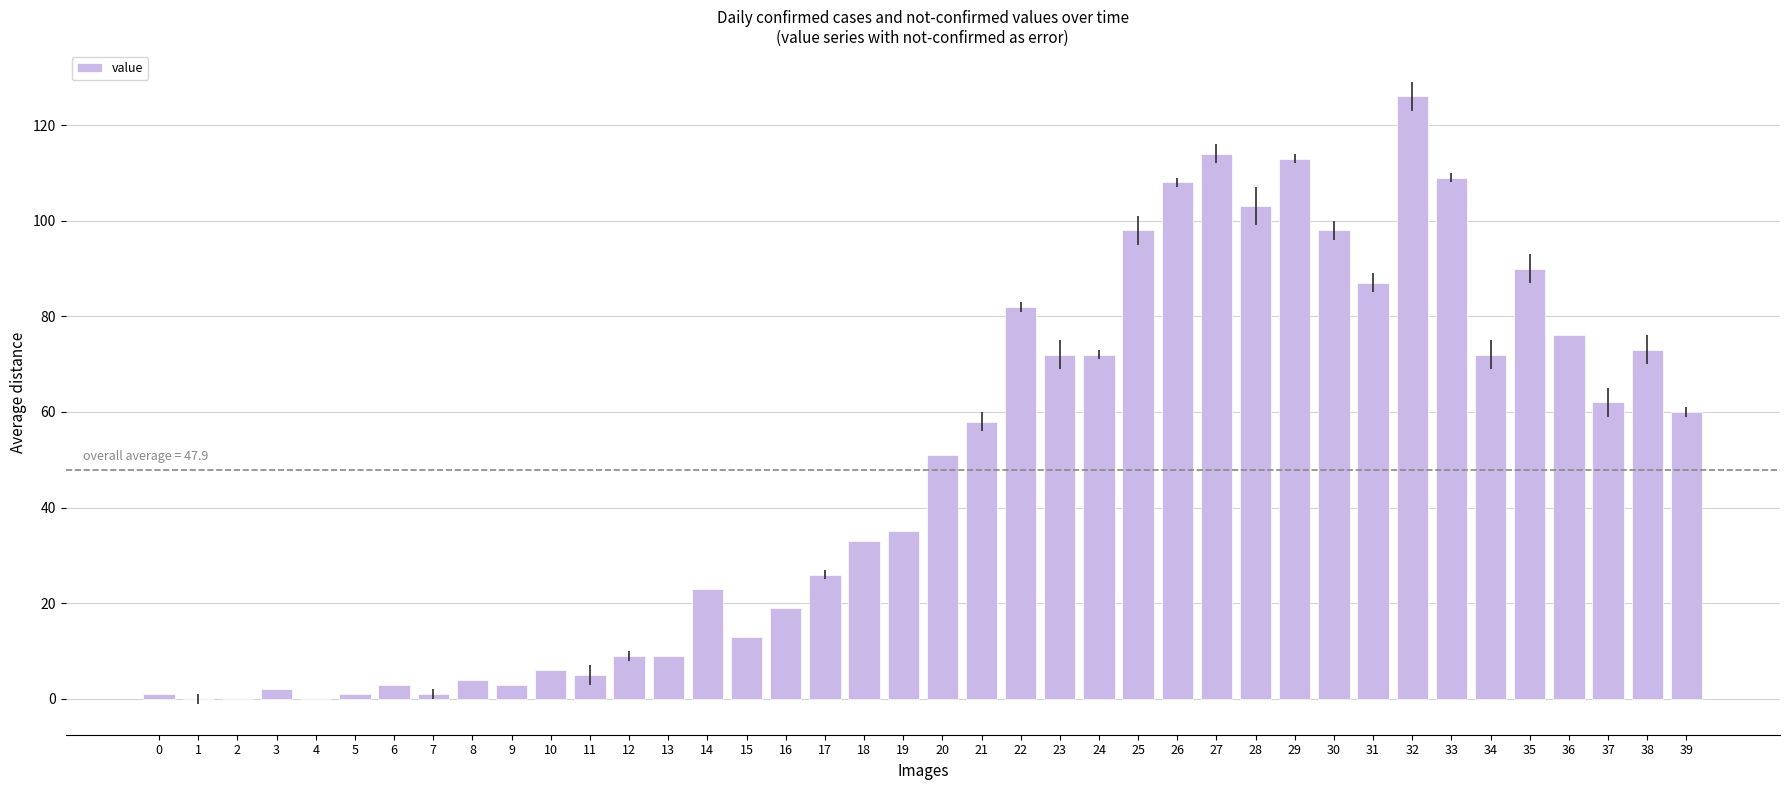

Is it true that the value at 38 is 73?

True